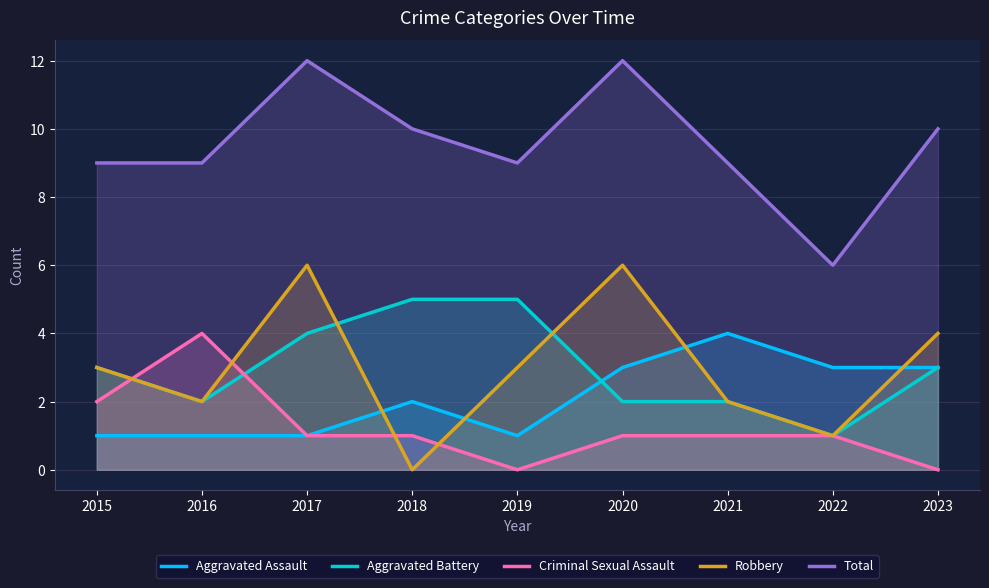

Which has a higher value, 2017 or 2020?

2020